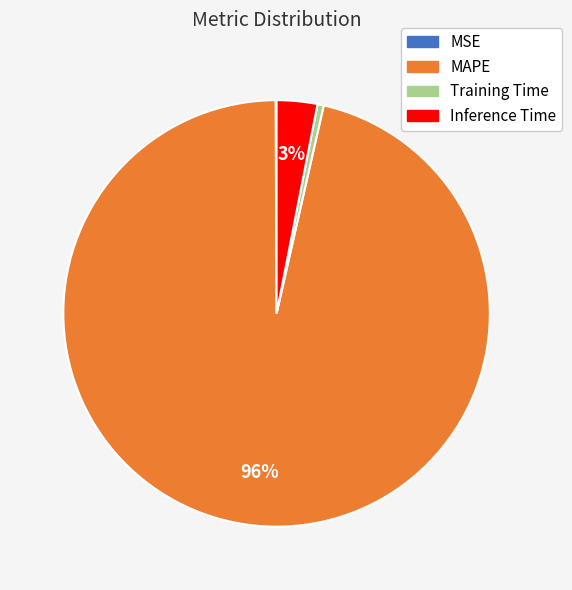

What is the largest slice in the pie chart?

MAPE